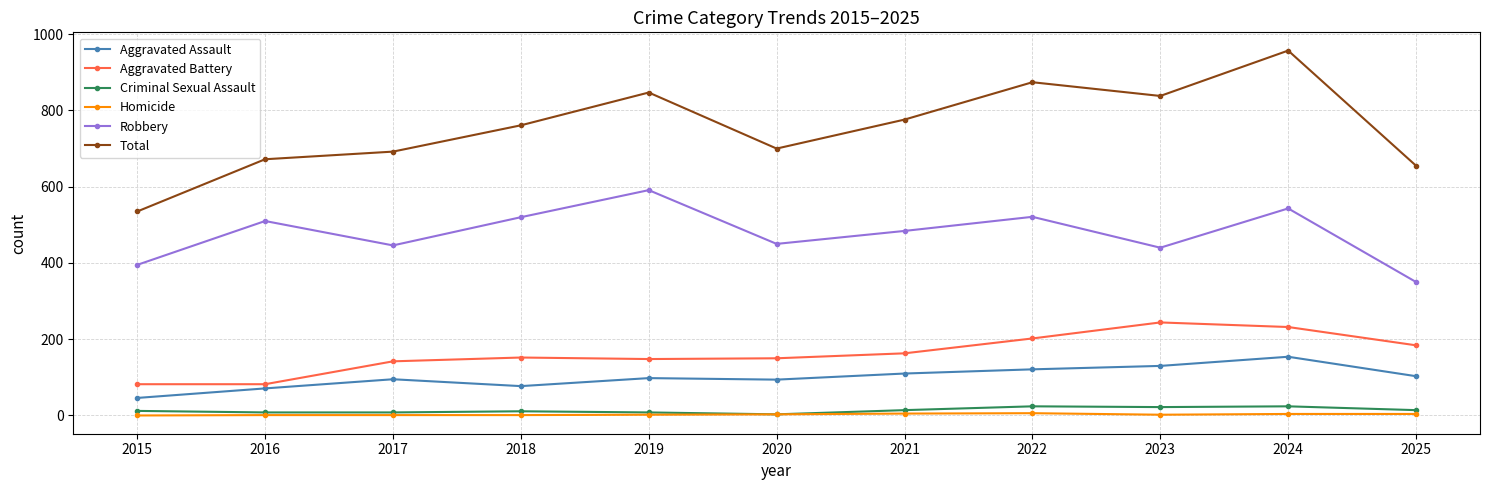

What is the approximate value of Total at 2018, to the nearest 50?

750